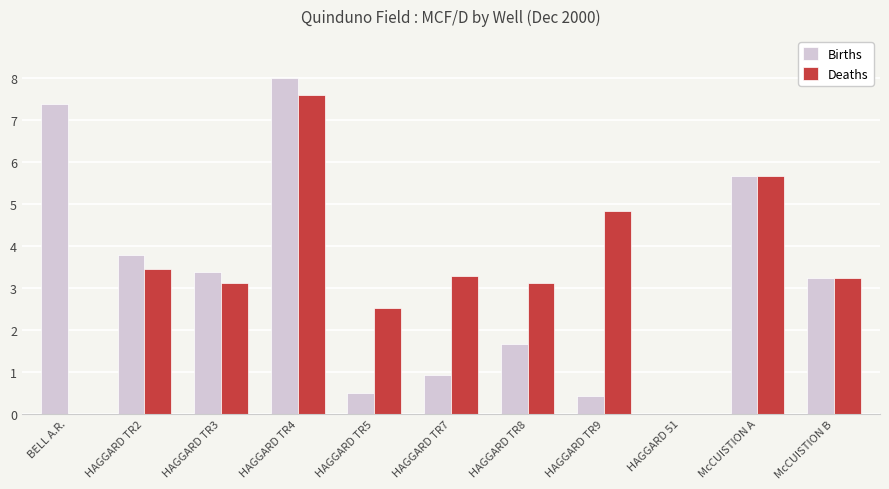

What is the average value of the Deaths series?

3.3